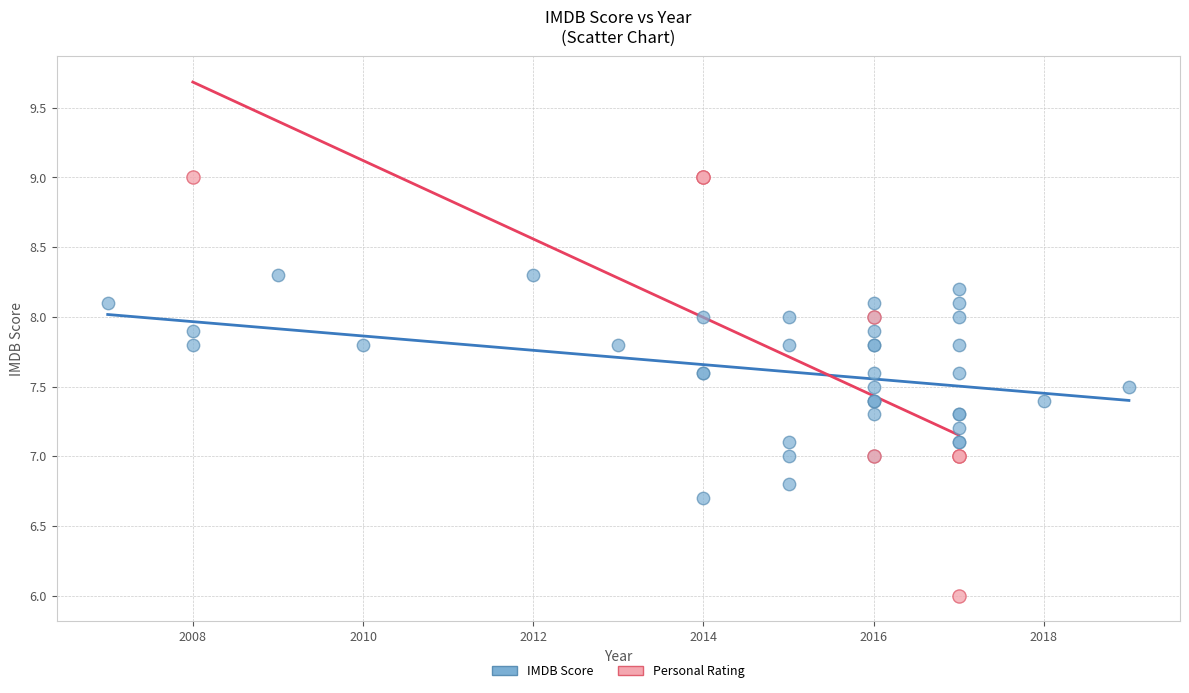

Which series contains the lowest Y value?

Personal Rating